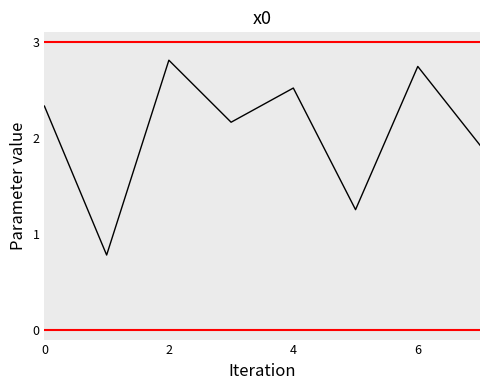

True or false: the data has more than 1 interior local peaks.

True